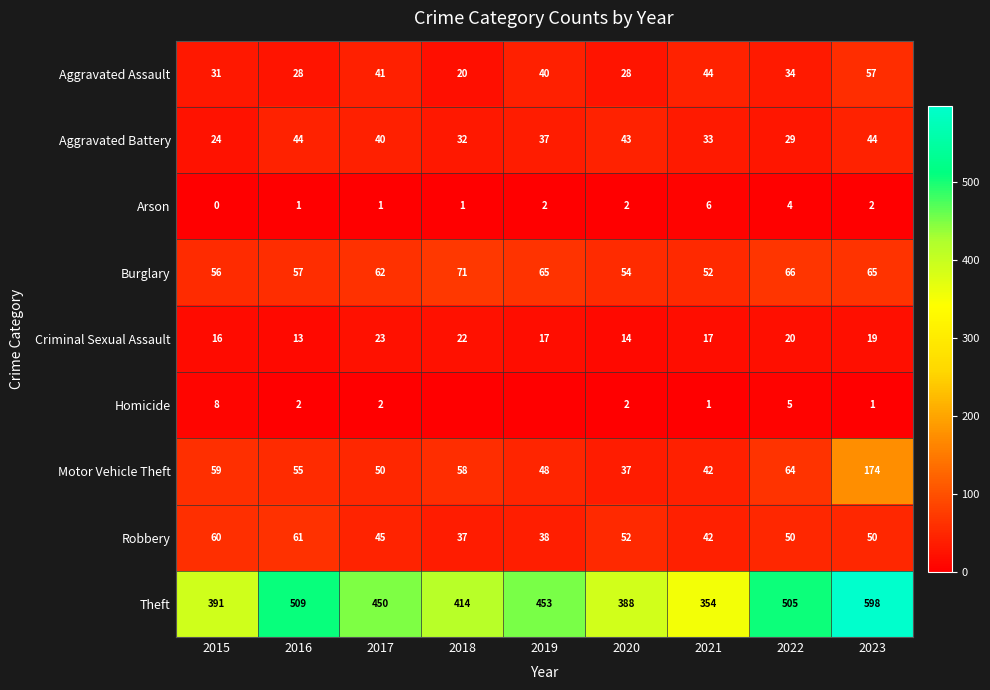

What is the total value across all series at 2020?

620